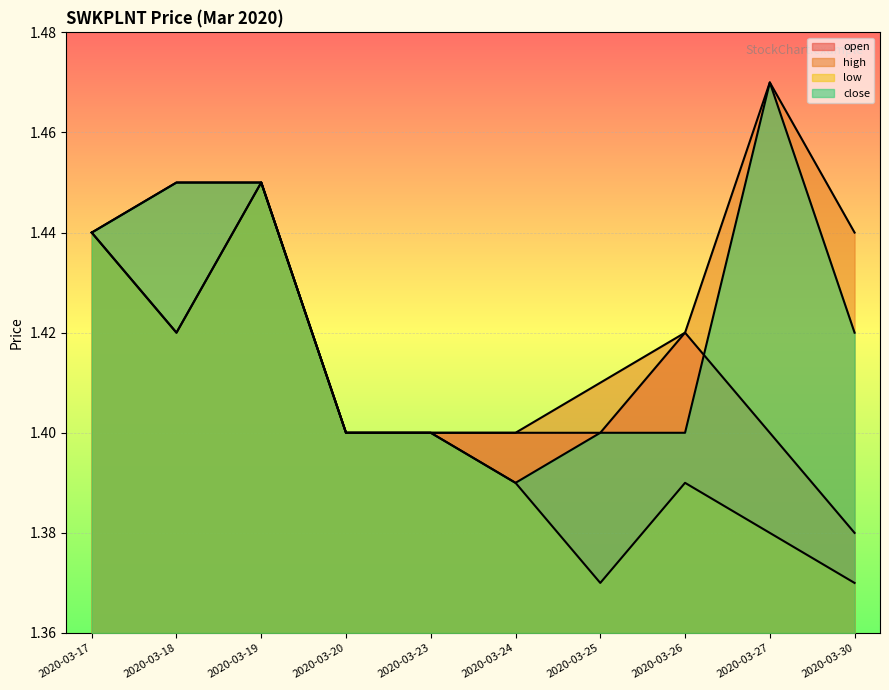

Between 2020-03-30 and 2020-03-24, which is larger?

2020-03-24